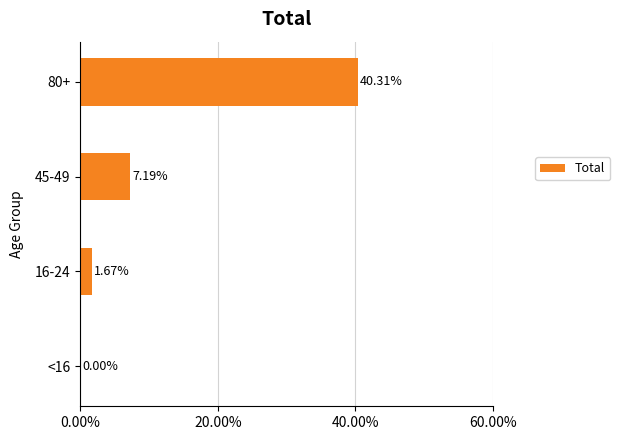

What is the maximum value shown in the chart?

40.3